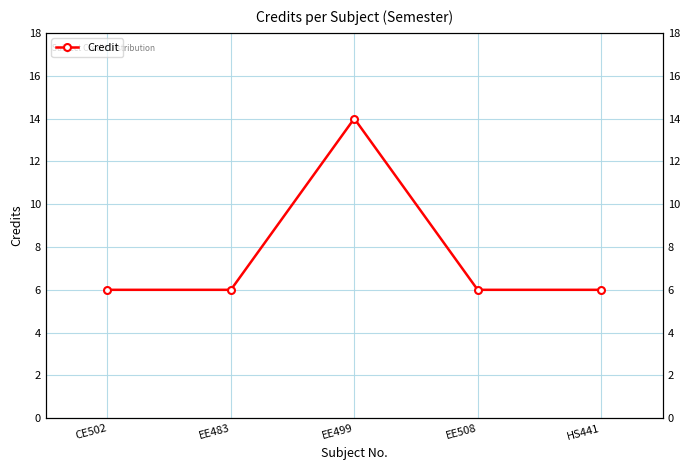

Reading left to right, list all the values displayed in this chart.

6	6	14	6	6